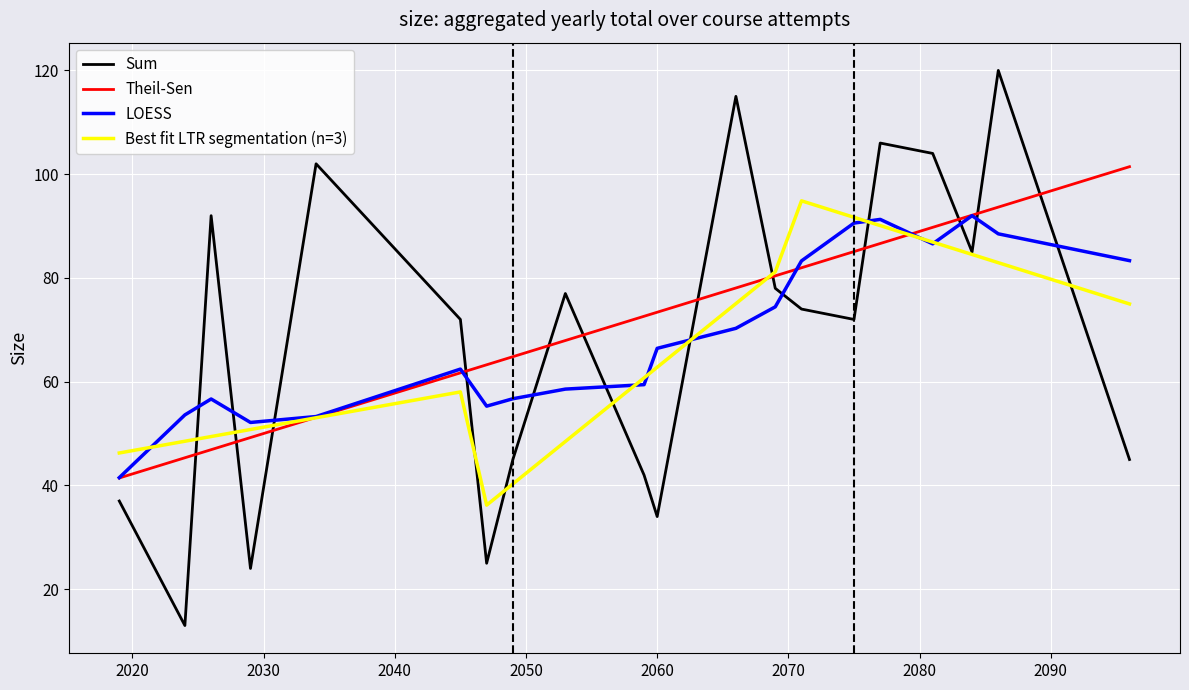

Does the chart display data point markers on the line(s)?

No